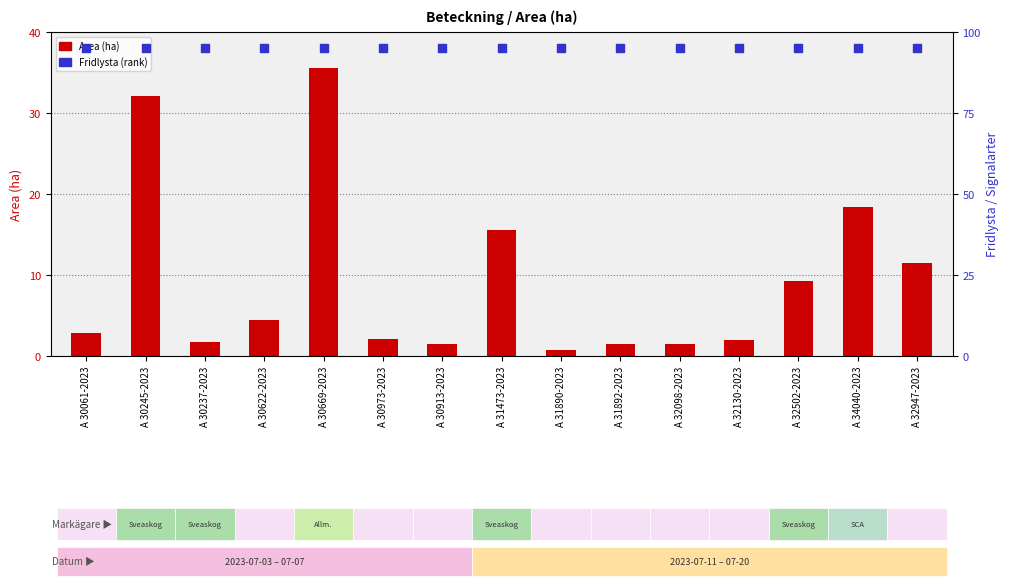

What is the total value across all series at A 30669-2023?

130.5